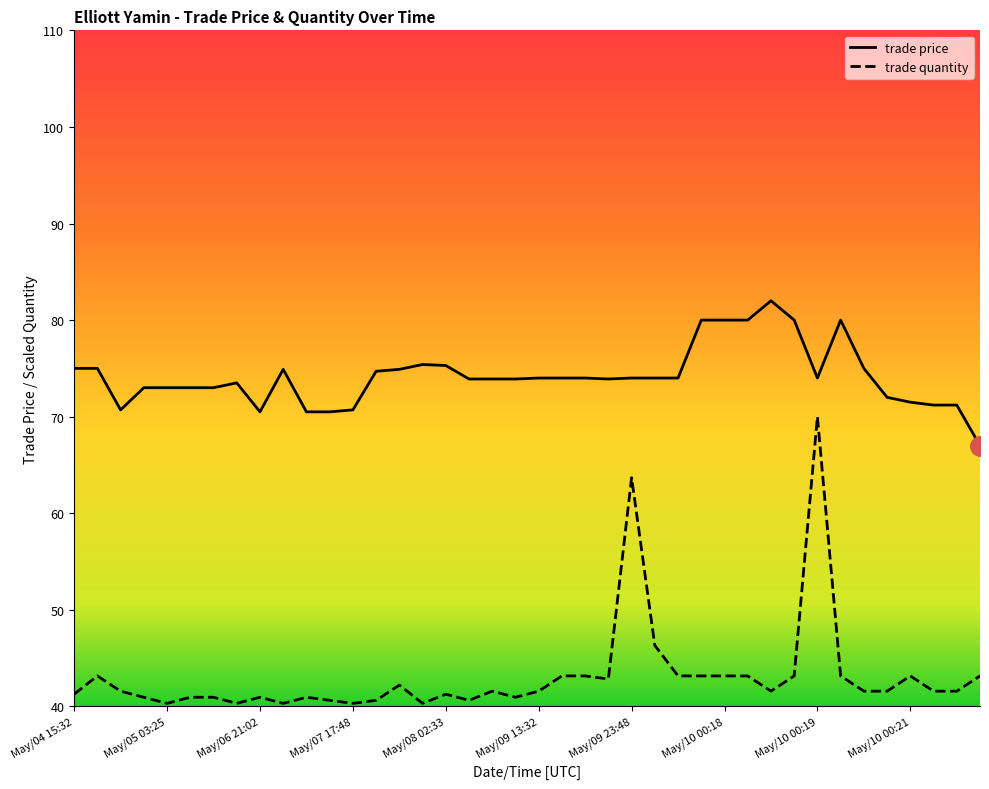

How many values in the trade price series are below 74?

19